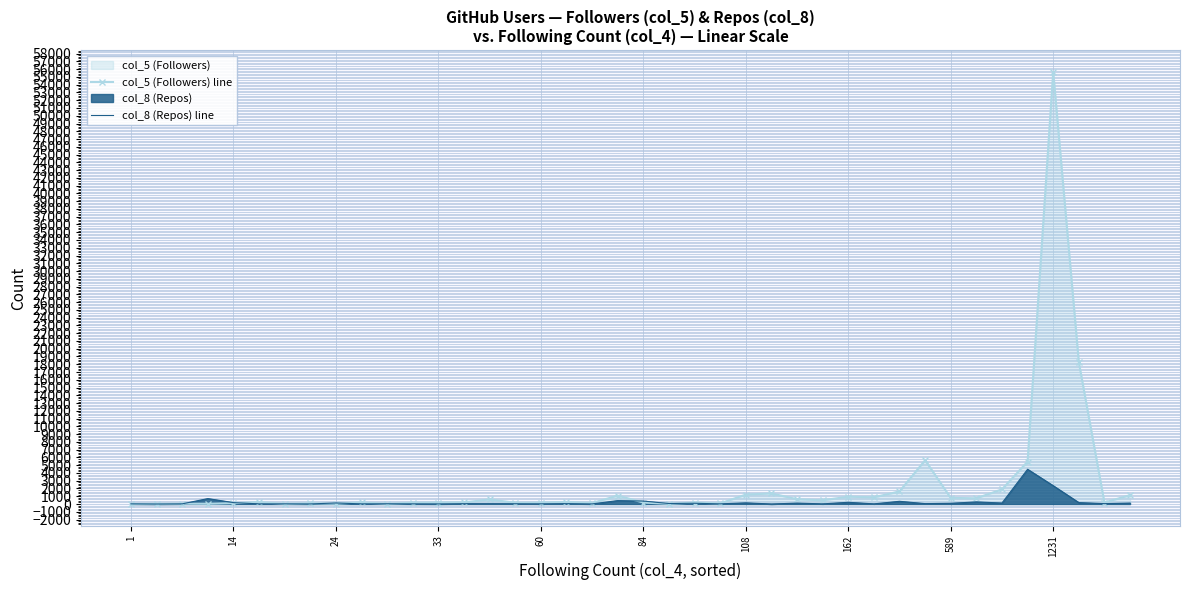

How many interior local peaks does the col_8 (Repos) line series have?

14